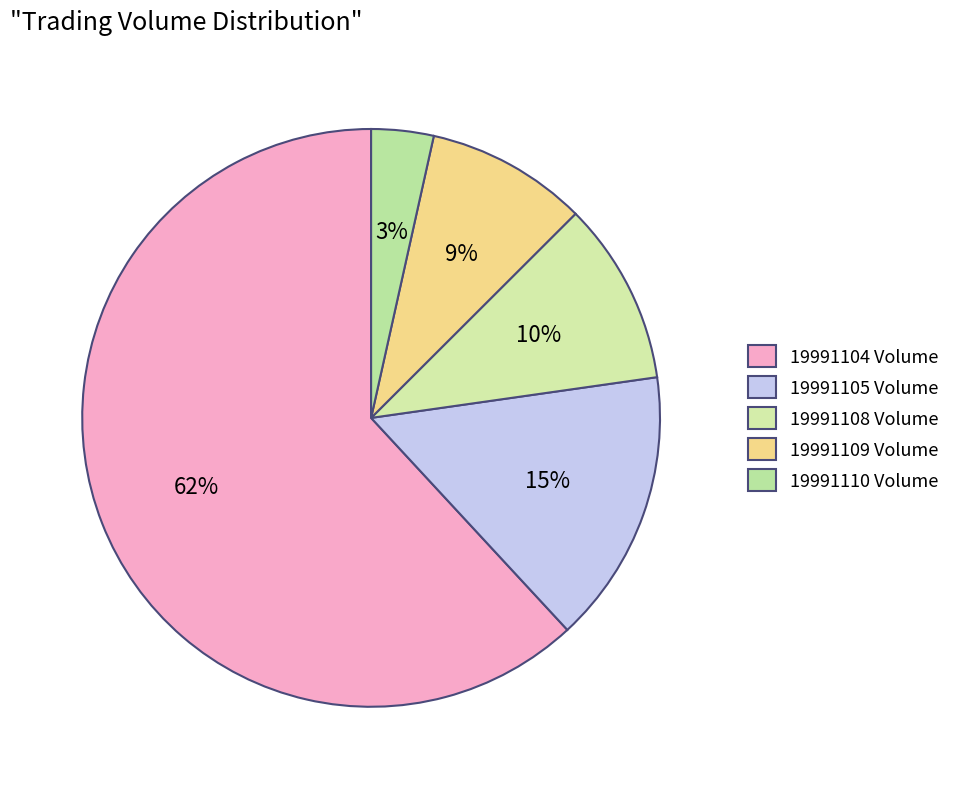

What percentage is the 19991108 slice, to the nearest percent?

10%